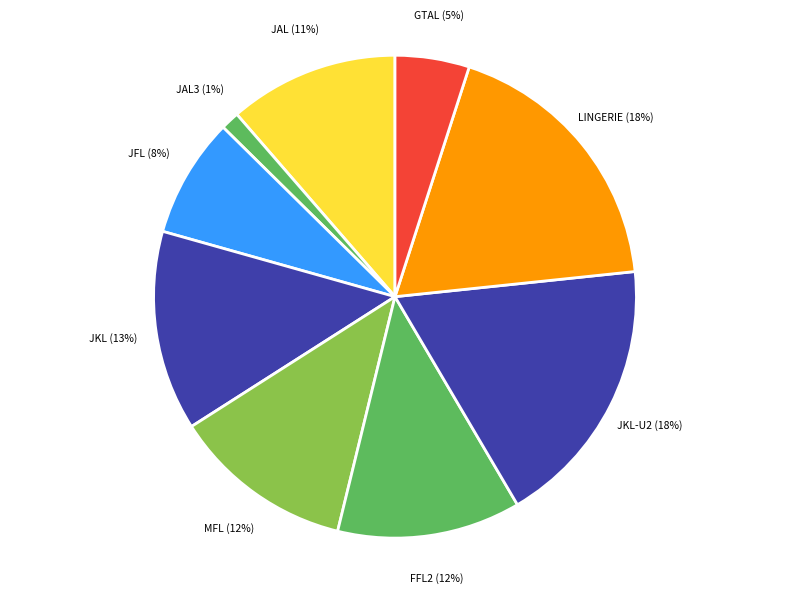

To the nearest percent, what is the combined percentage of JFL and JKL?

21%